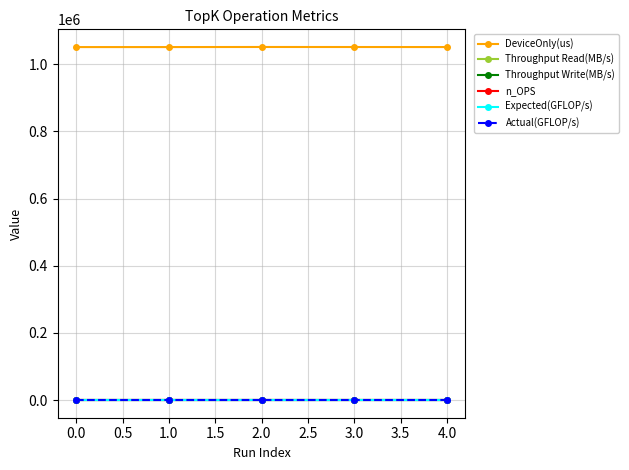

Does the chart have visible grid lines?

Yes